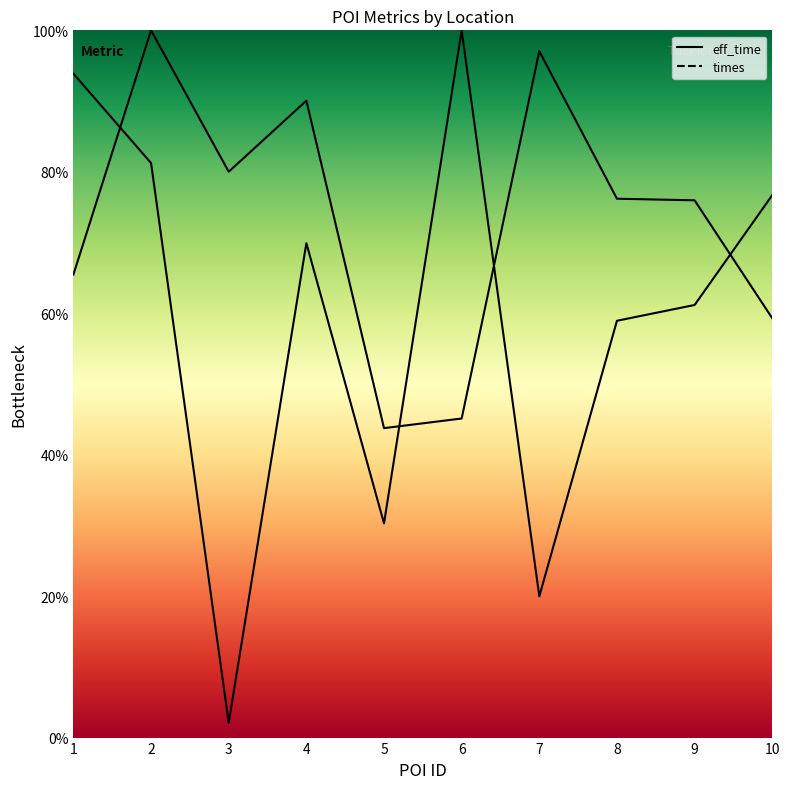

How many data points in times are less than 69?

5